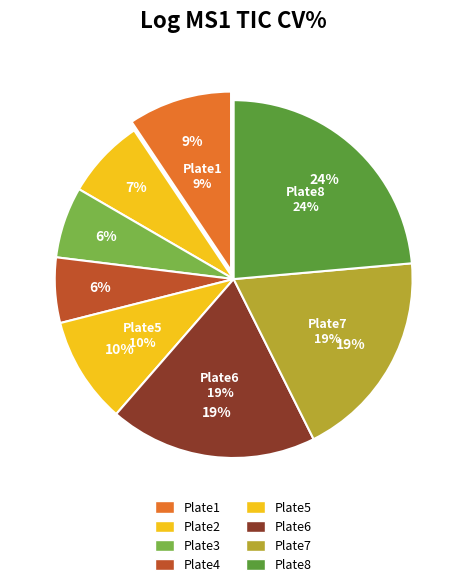

To the nearest percent, what is the average slice percentage?

12%